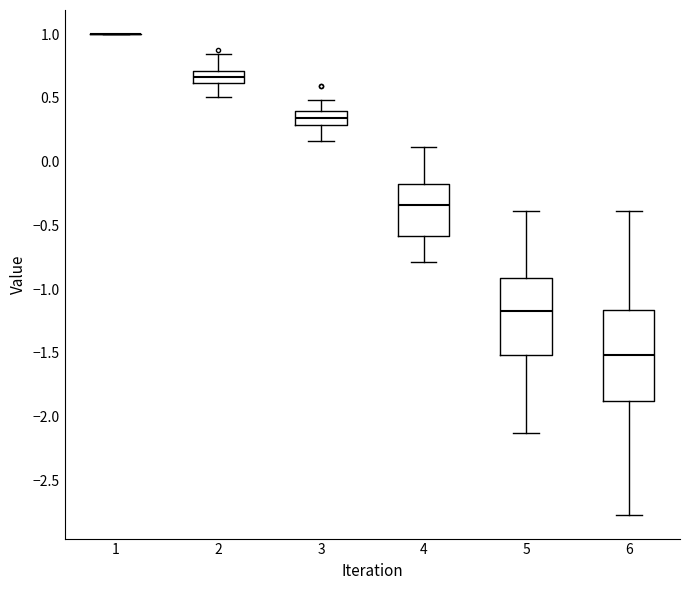

Where does the median line of the box at x = 6 sit on the y-axis? The values are not printed on the chart, so give them approximately, as read against the axis.

-1.50